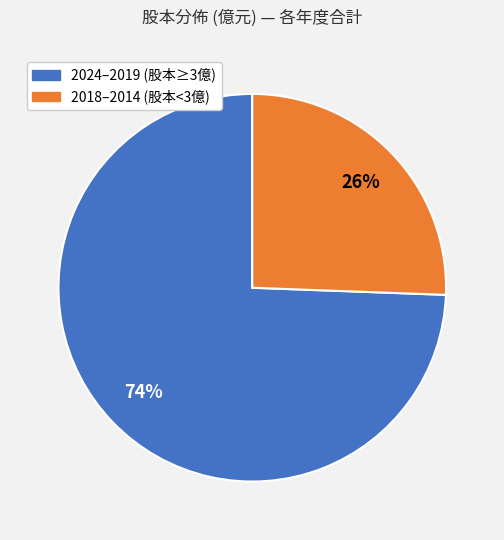

To the nearest percent, what is the average slice percentage?

50%